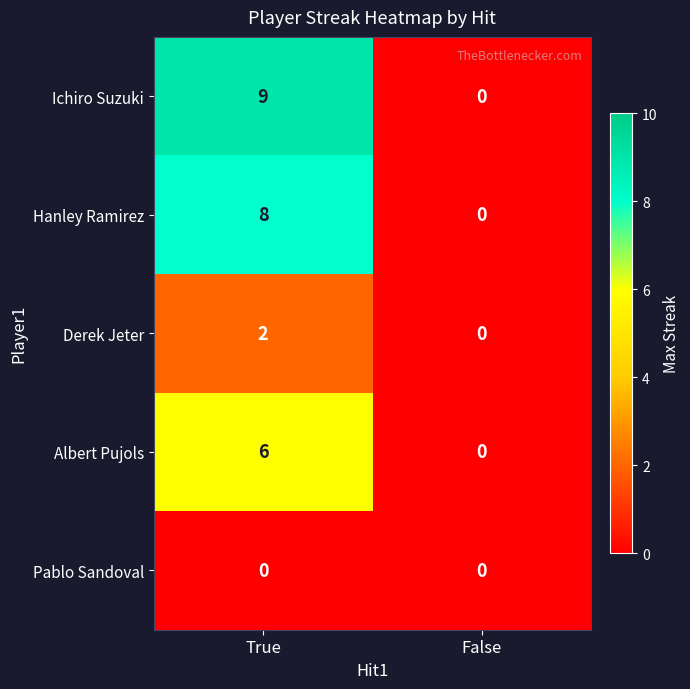

Which series has the largest total across all categories?

Ichiro Suzuki